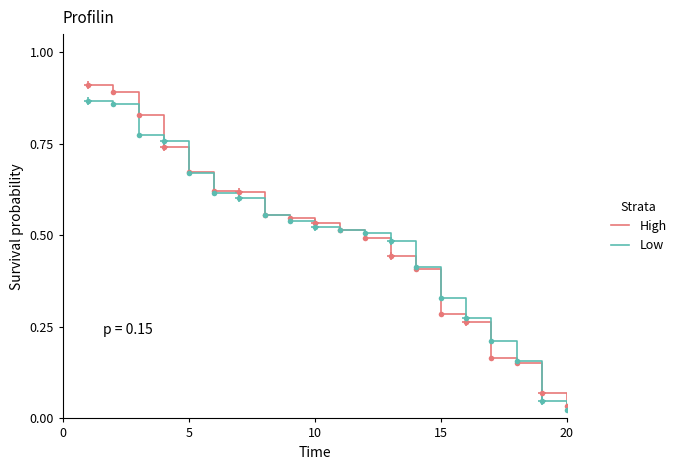

List the series in order of their peak value, highest first.

High, Low